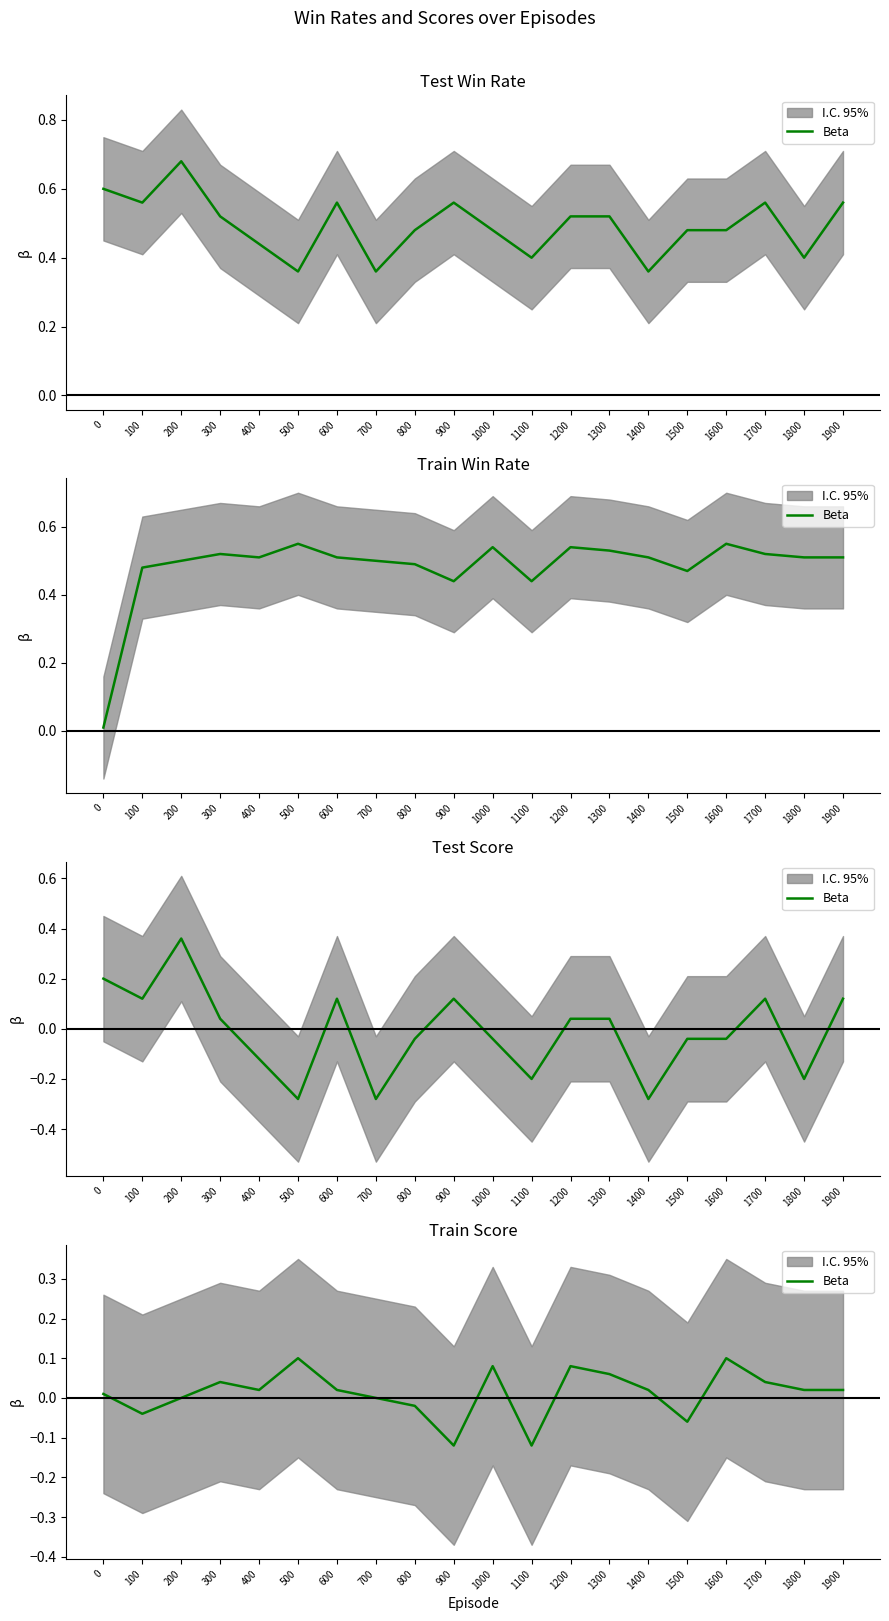

List the labels in order of value, largest first.

500, 1600, 1000, 1200, 1300, 300, 1700, 400, 600, 1400, 1800, 1900, 0, 200, 700, 800, 100, 1500, 900, 1100